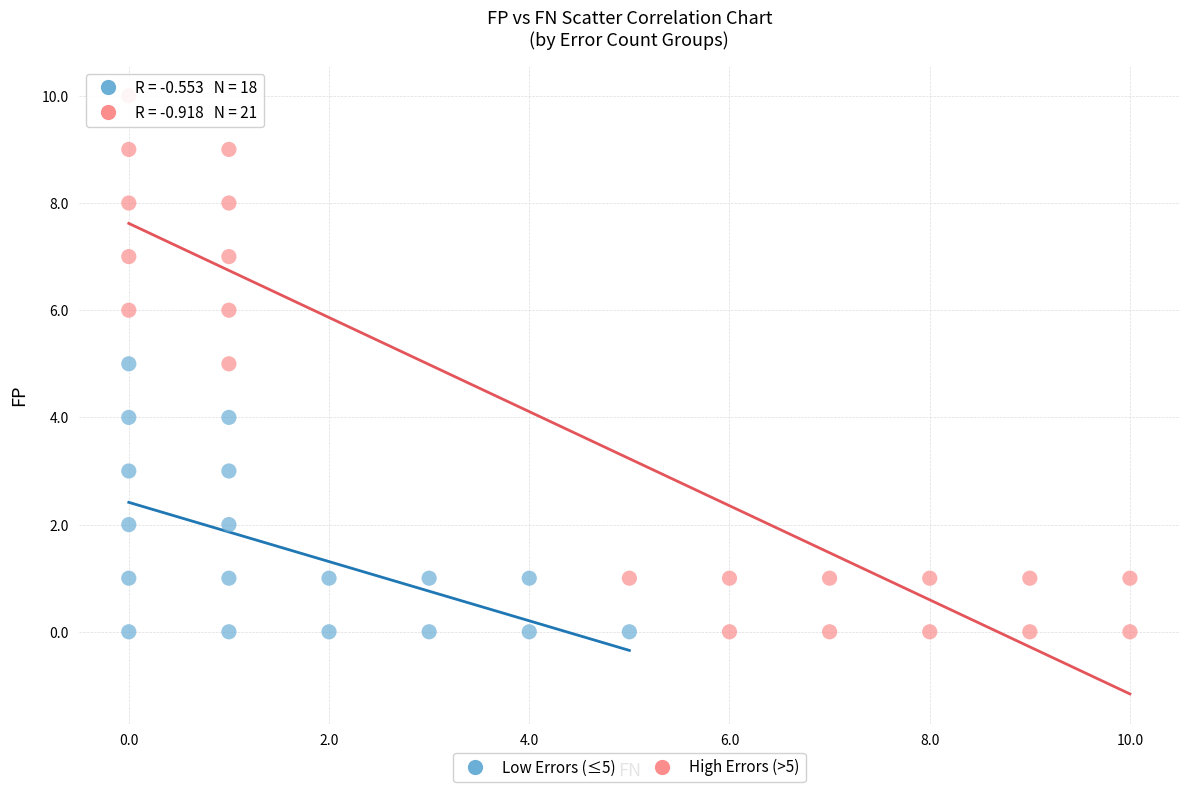

Which series reaches the maximum Y coordinate?

High Errors (>5)